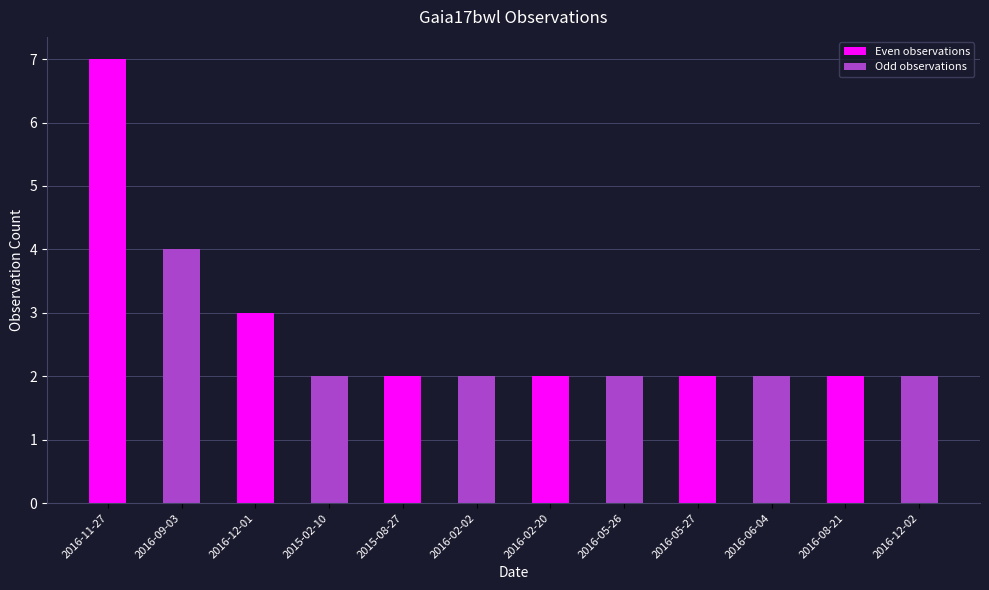

What is the difference between the second highest and minimum values in the Even observations series?

1